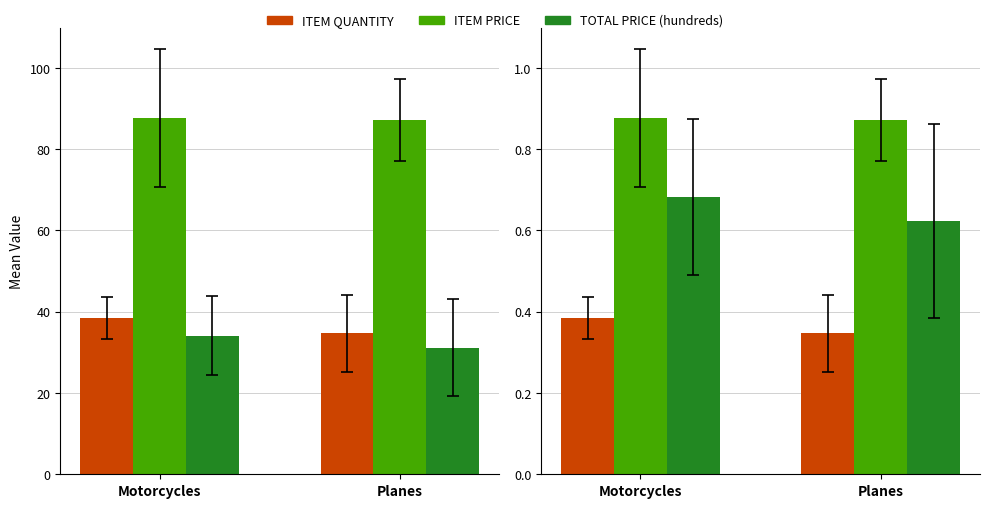

Count the ITEM PRICE values in the range 0 to 1.

2